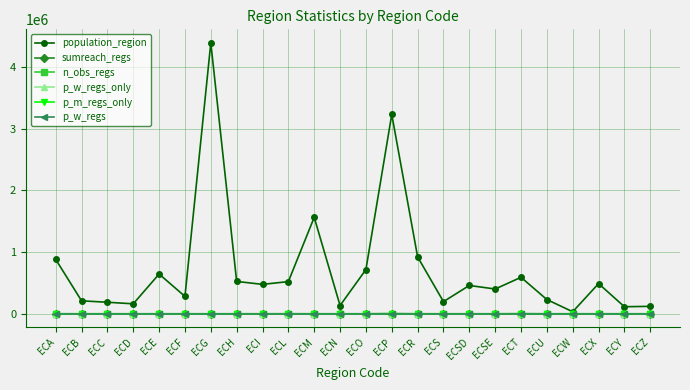

What is the difference between the highest and lowest values at ECT?

590600.0